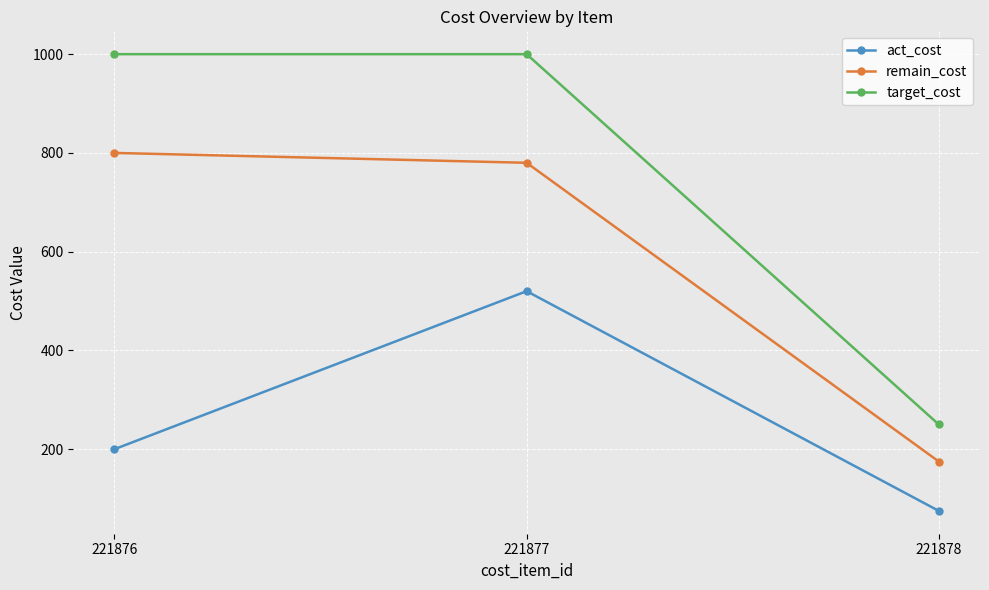

The value of act_cost at 221878 is 75. True or false?

True